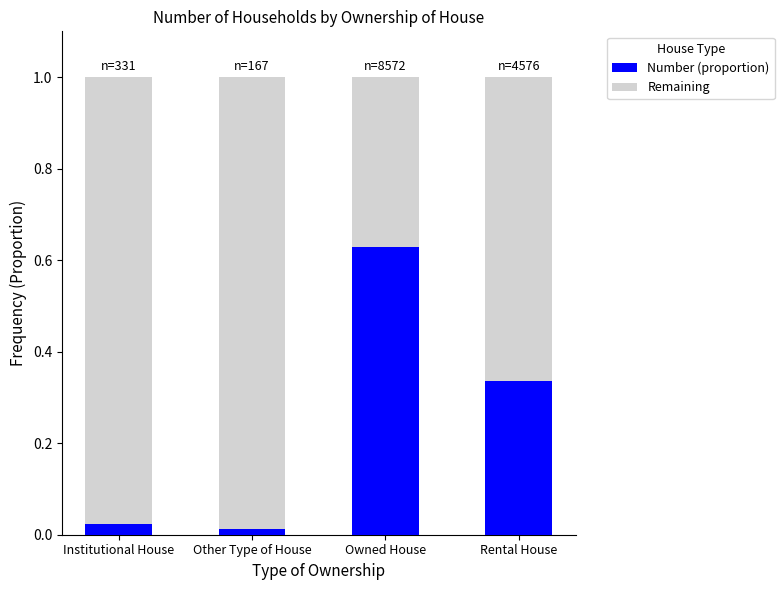

At which label does Number (proportion) reach its peak?

Owned House